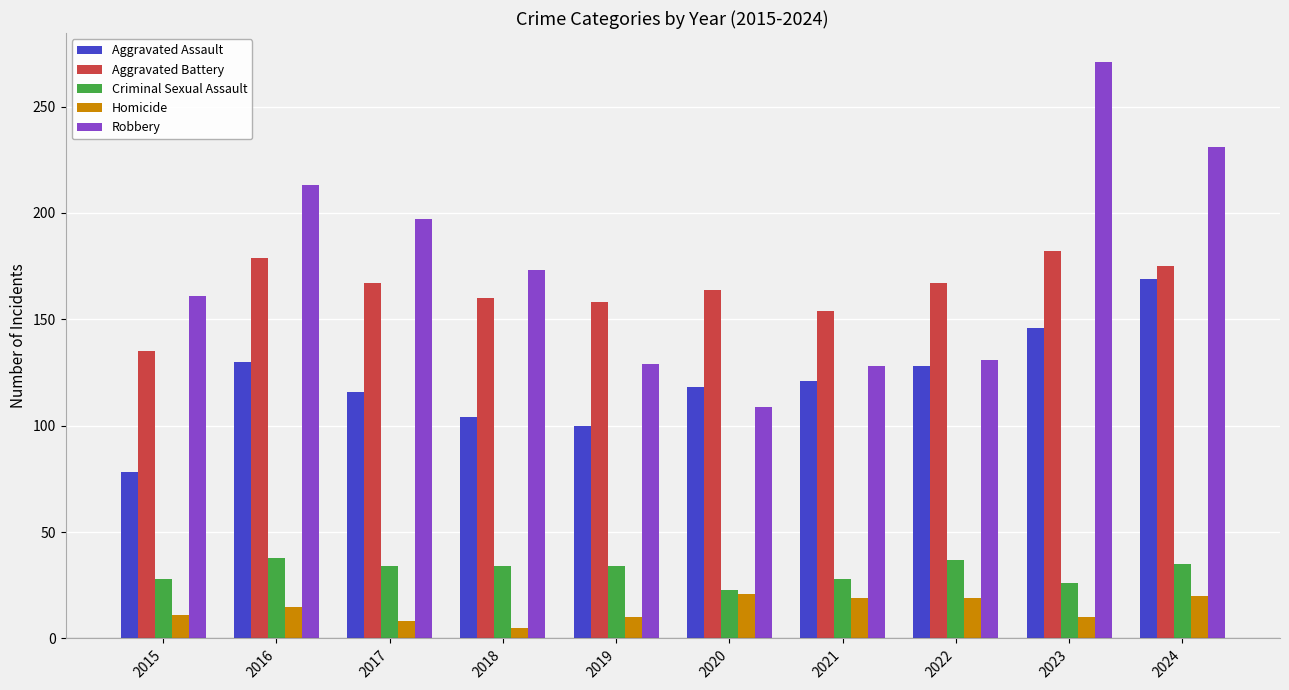

How many bars are there in total?

50